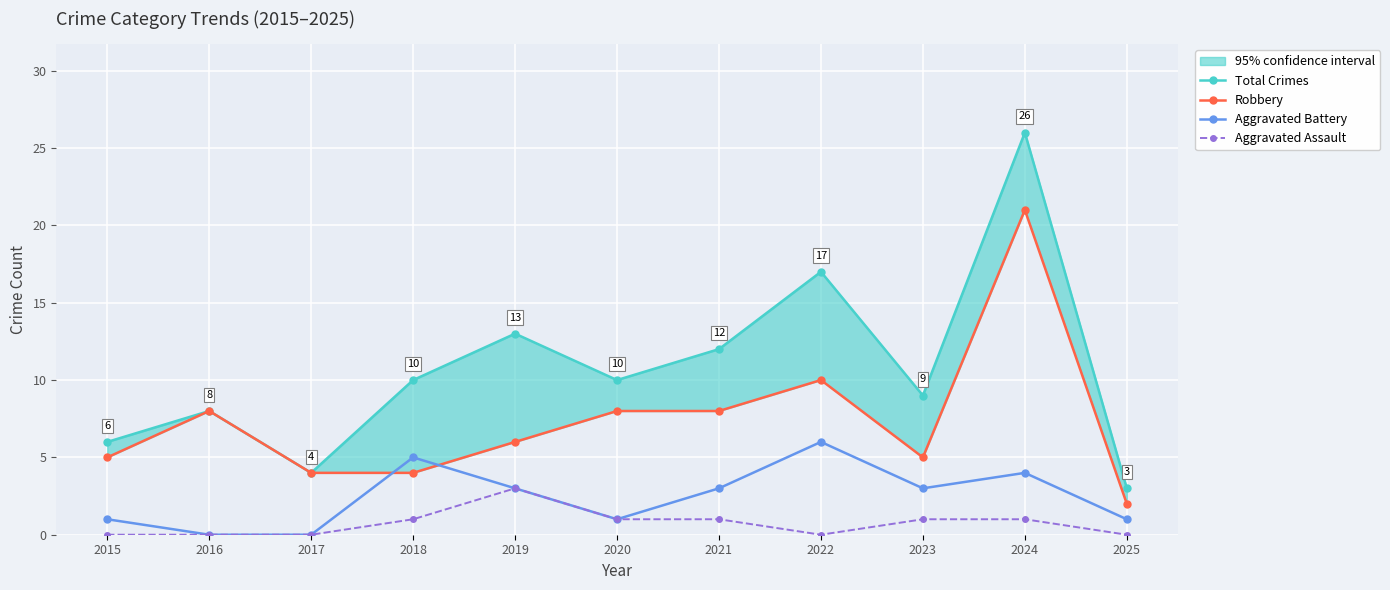

True or false: Robbery and Total Crimes cross at least once.

False